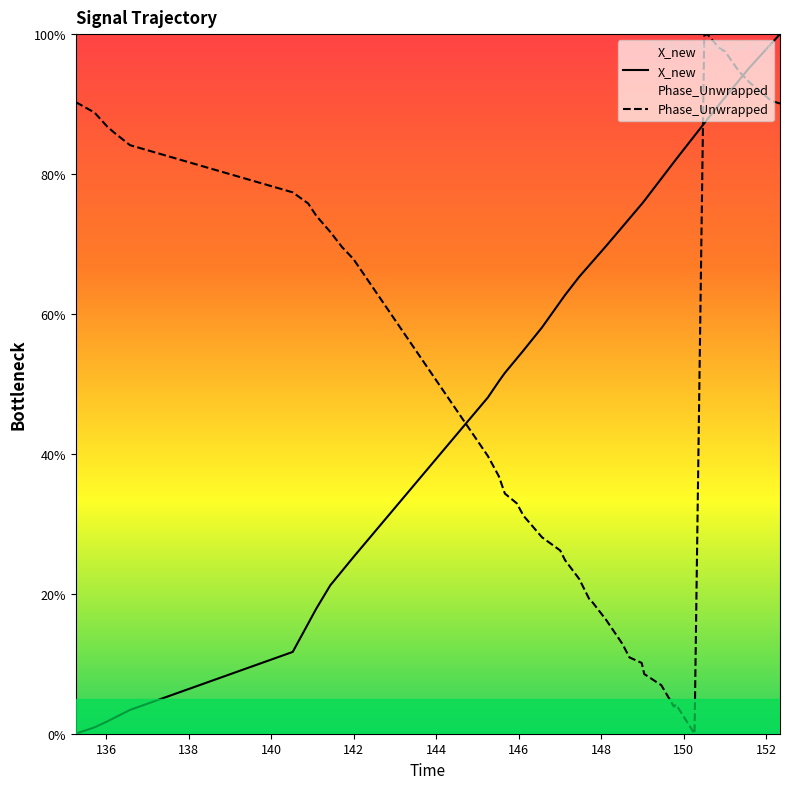

What are all the series names shown in the legend?

X_new, Phase_Unwrapped